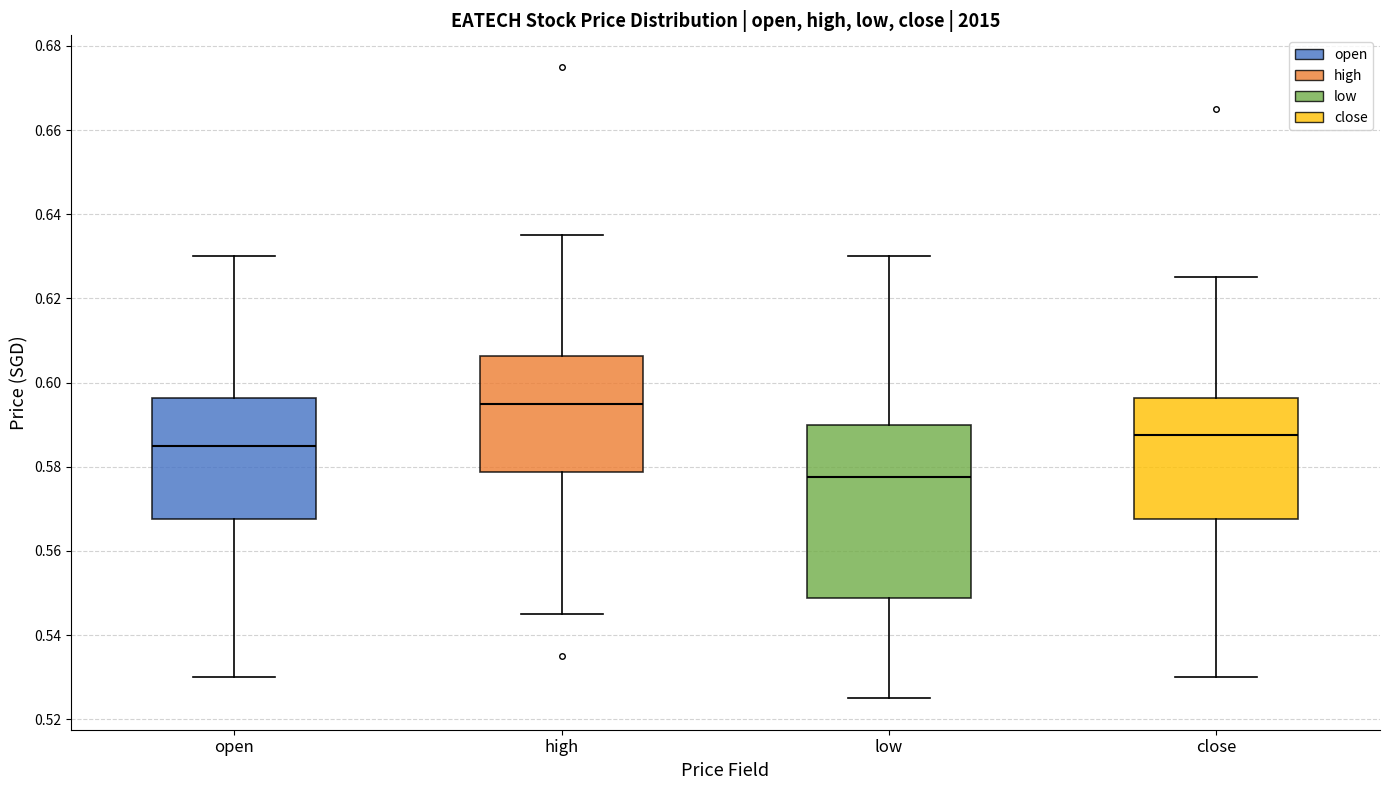

Comparing the boxes themselves (not the whiskers), which one is the tallest?

low